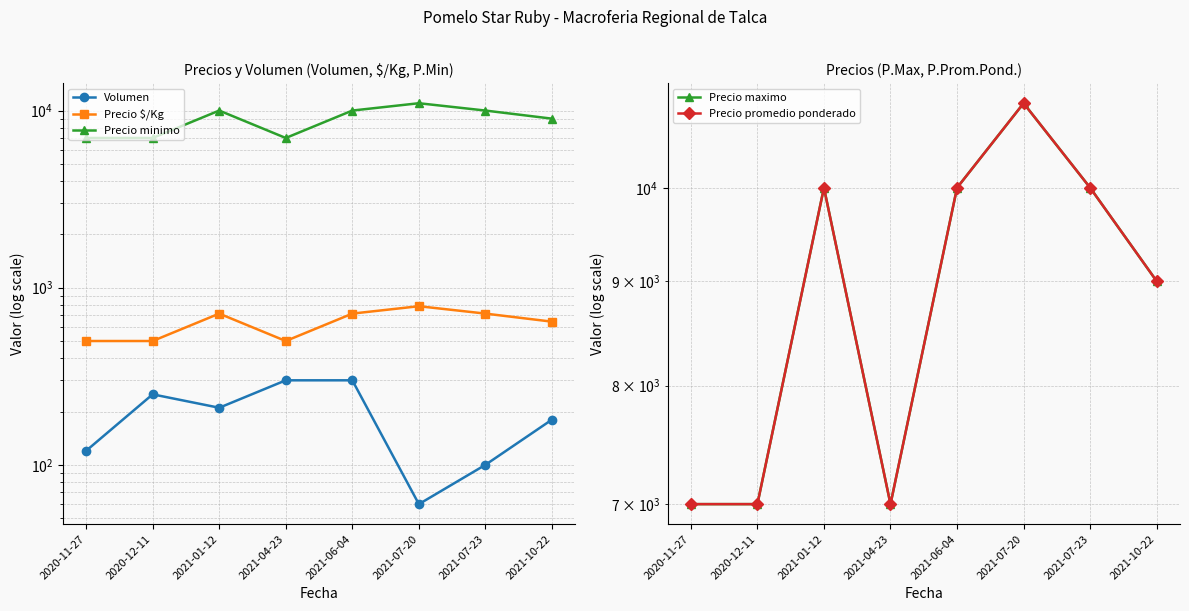

List the labels in order of Precio $/Kg value, largest first.

2021-07-20, 2021-01-12, 2021-06-04, 2021-07-23, 2021-10-22, 2020-11-27, 2020-12-11, 2021-04-23